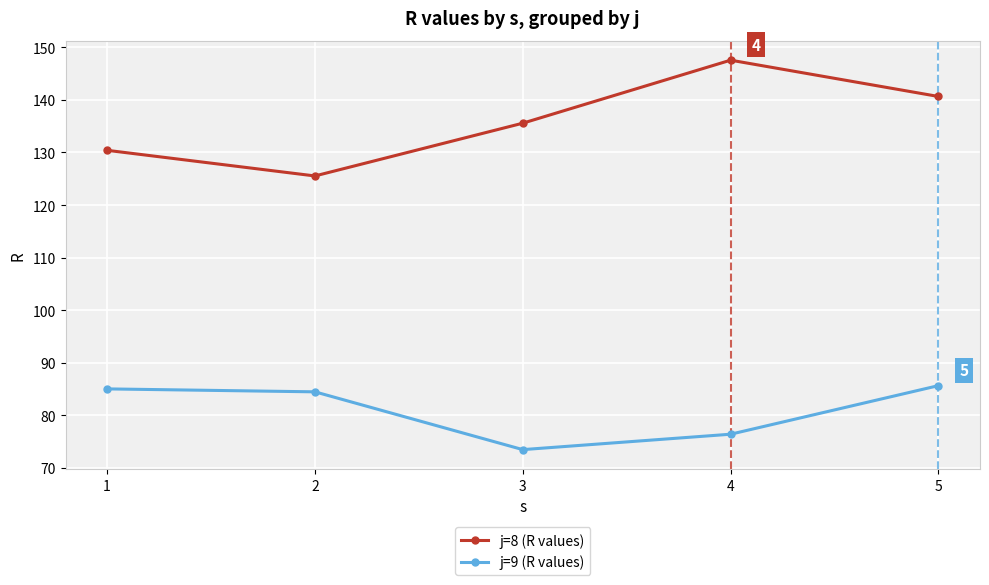

Reading left to right, what are all the values shown in this chart?

j=8 (R values): 1=130.4	2=125.5	3=135.6	4=147.6	5=140.7
j=9 (R values): 1=85.0	2=84.5	3=73.5	4=76.4	5=85.7